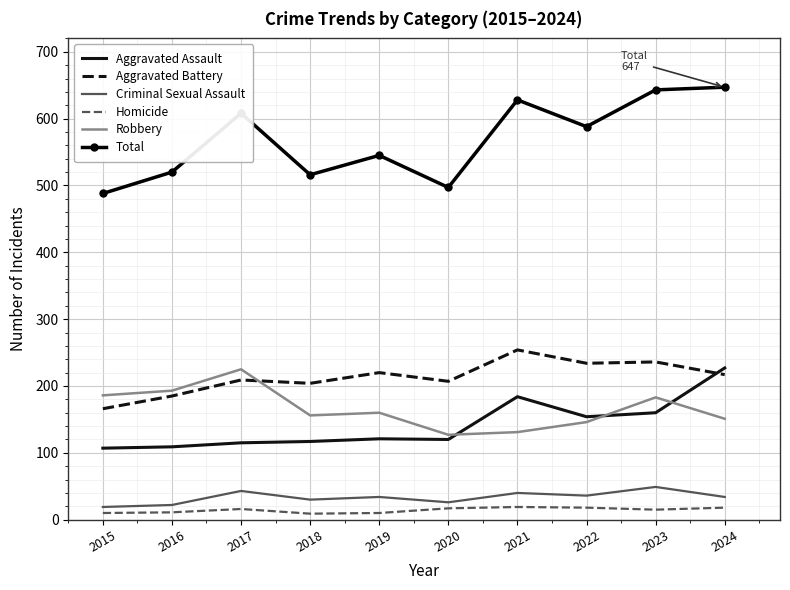

At which label does Aggravated Battery first exceed 217?

2019